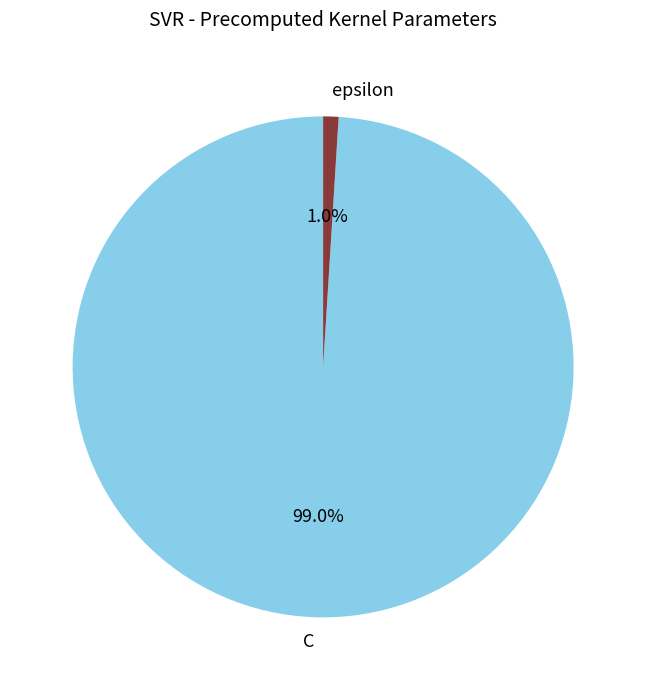

What percentage do epsilon and C together represent?

100.0%